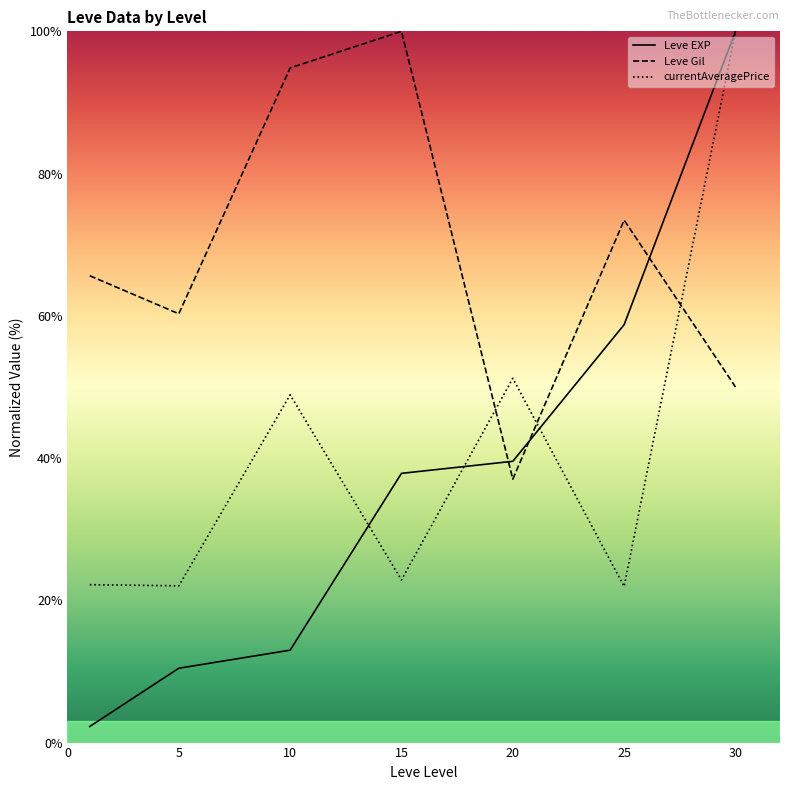

Rank the series by their maximum value, from highest to lowest.

Leve EXP, Leve Gil, currentAveragePrice